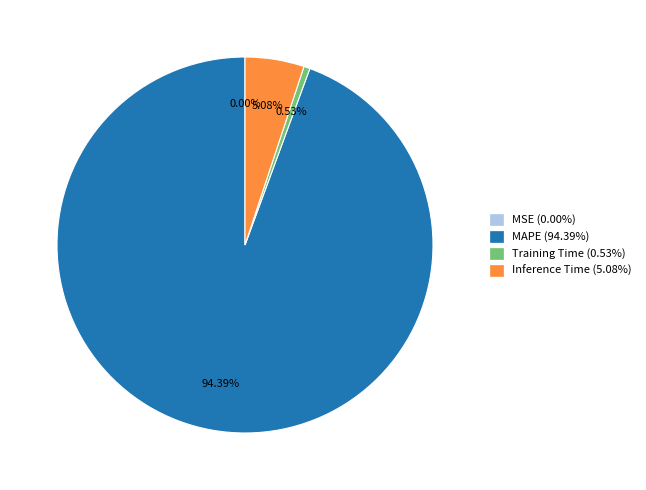

Is there a majority slice in this chart?

Yes